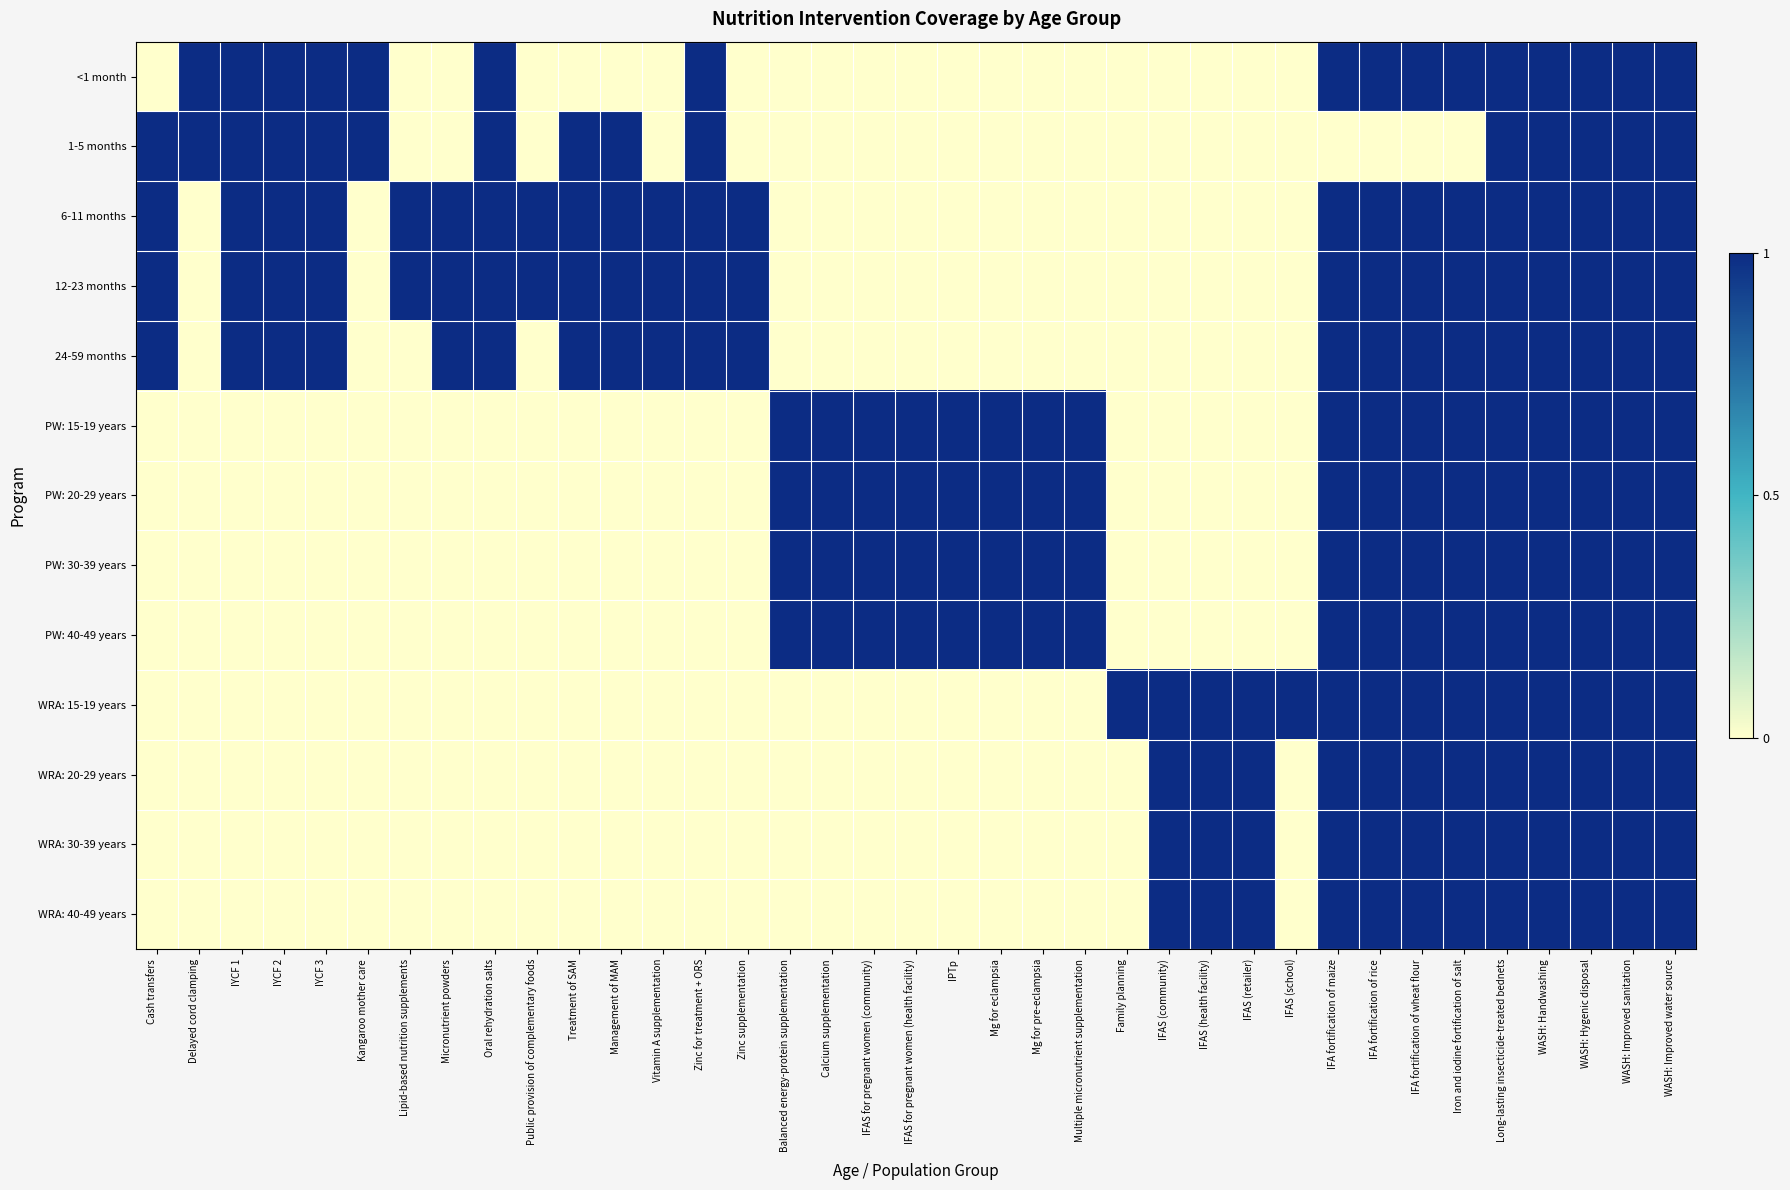

What is the spread (max minus min) of values at Public provision of complementary foods?

1